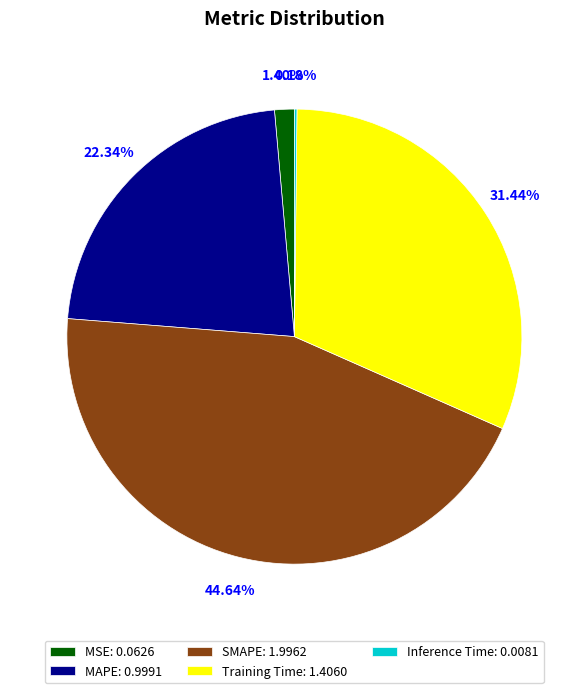

What percentage is NOT represented by MAPE?

77.7%